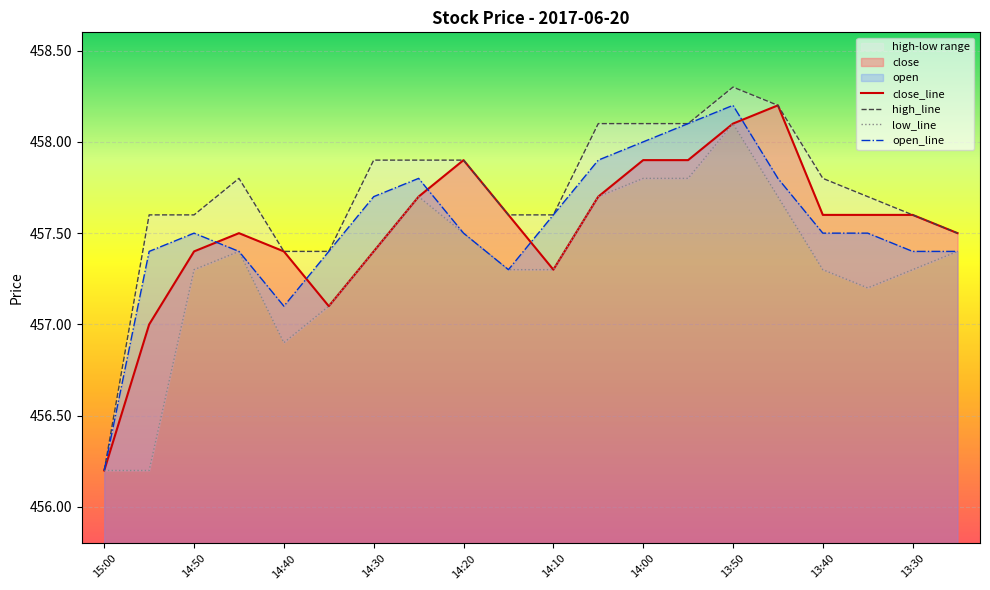

At which category is the sum across all series the highest?

13:50